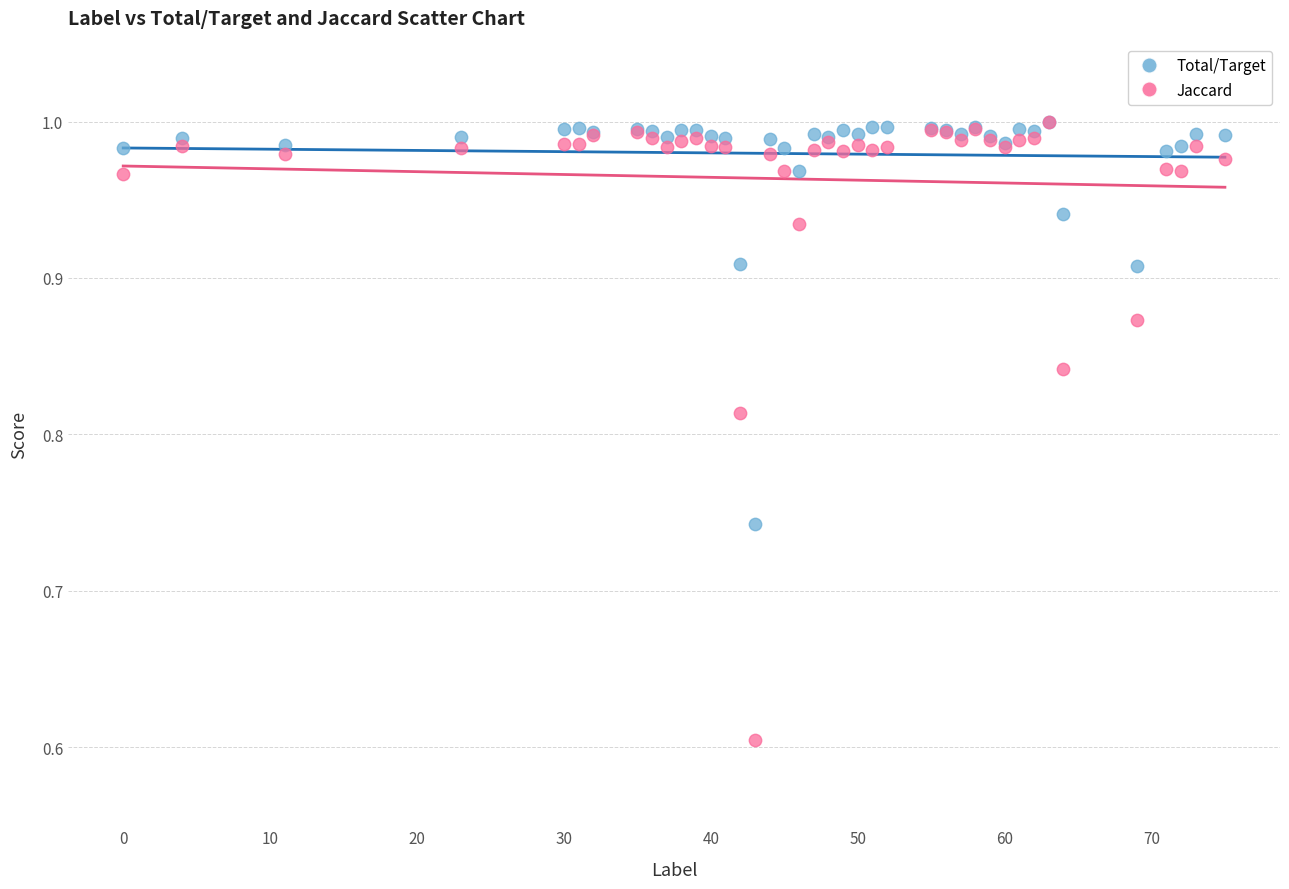

Across all series, what Y value is closest to 0?

0.6